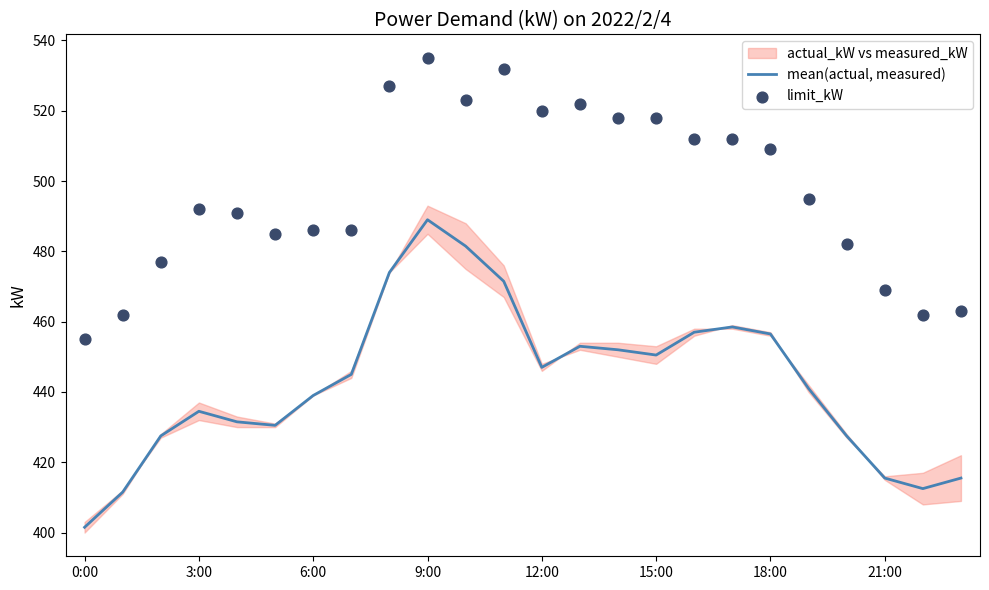

Which series has the largest total across all categories?

limit_kW